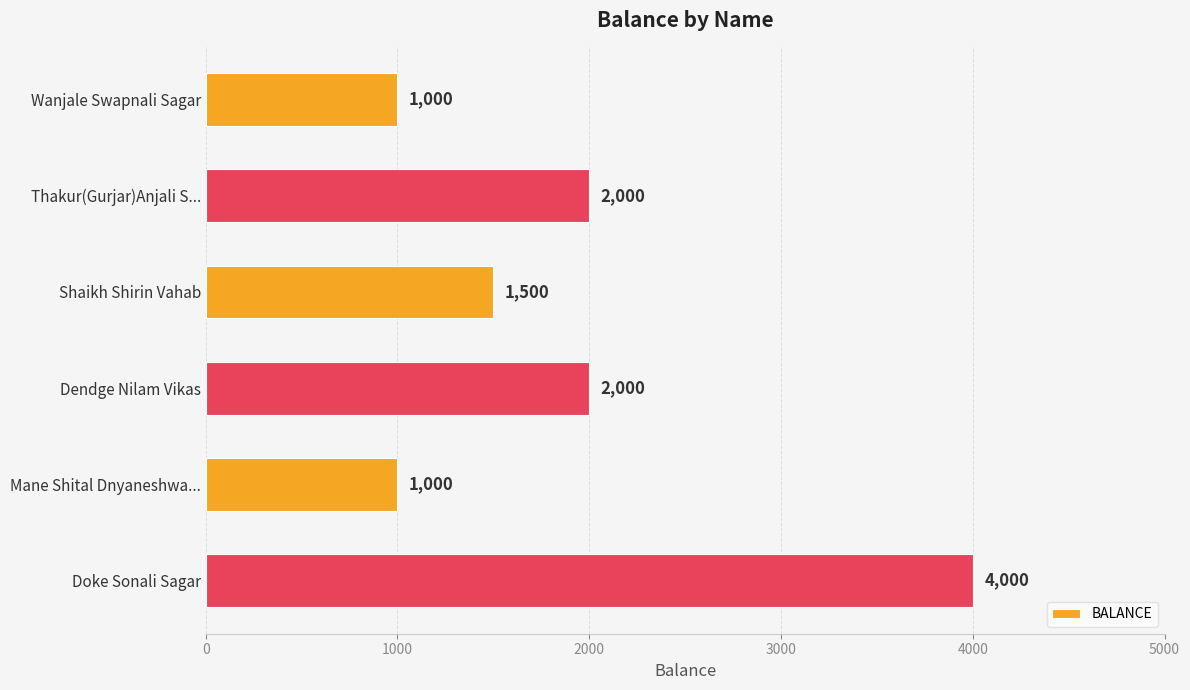

Reading top to bottom, transcribe all the data shown in this chart.

Wanjale Swapnali Sagar=1000	Thakur(Gurjar)Anjali S...=2000	Shaikh Shirin Vahab=1500	Dendge Nilam Vikas=2000	Mane Shital Dnyaneshwa...=1000	Doke Sonali Sagar=4000